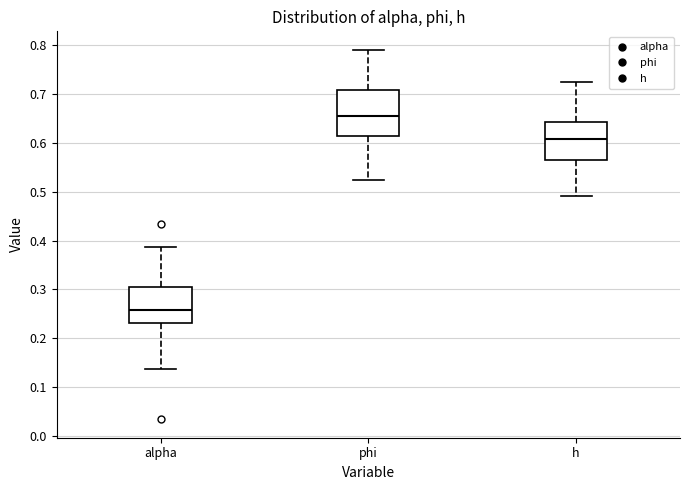

Where does the upper whisker of the box for phi end on the y-axis? The values are not printed on the chart, so give them approximately, as read against the axis.

0.79